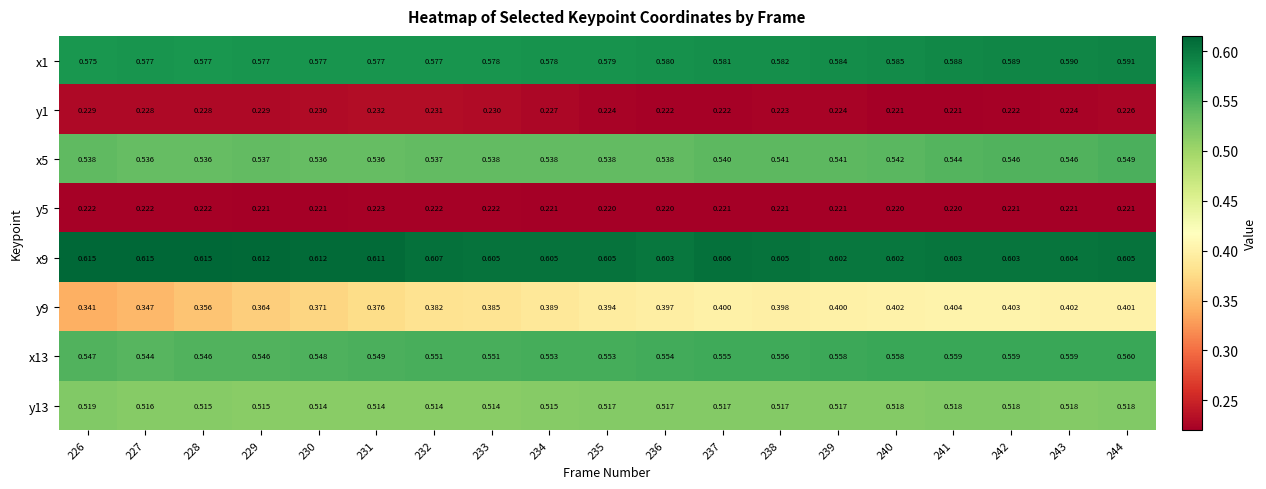

Is the value of y13 at 243 greater than the value of x9 at 237?

No